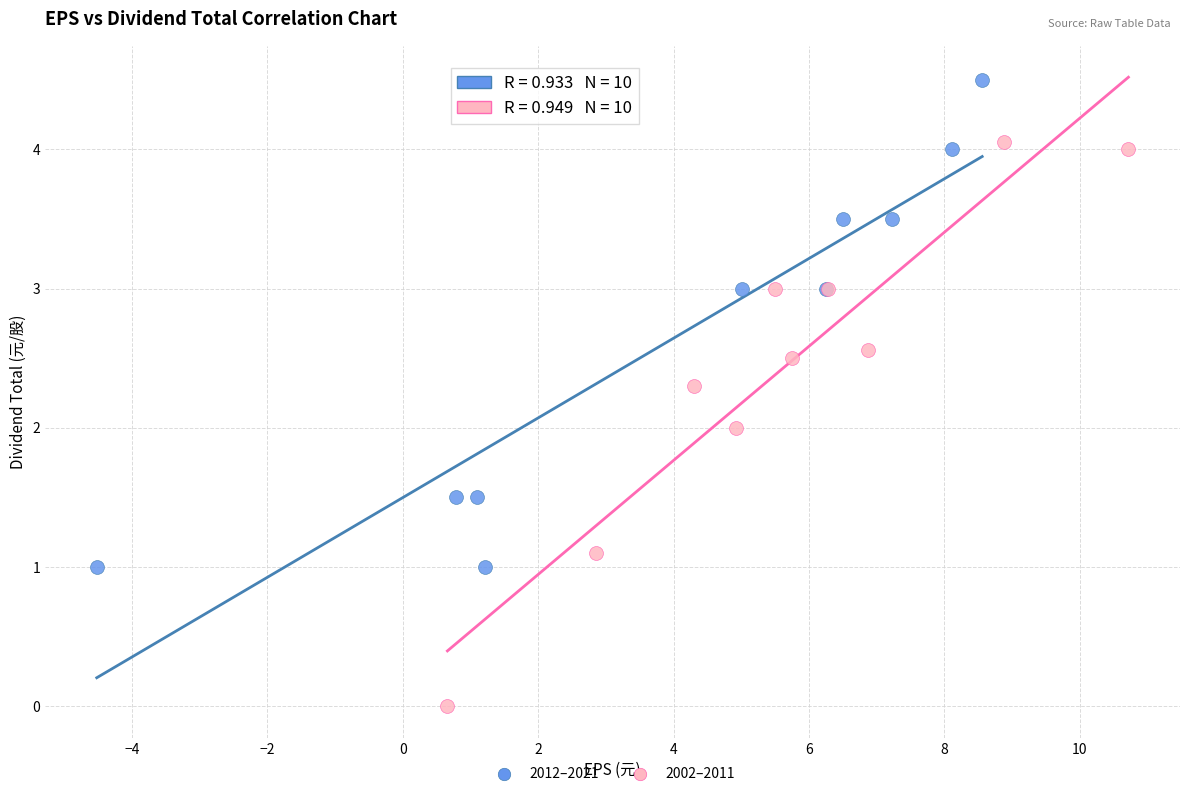

Which series contains the highest Y value?

2012–2021